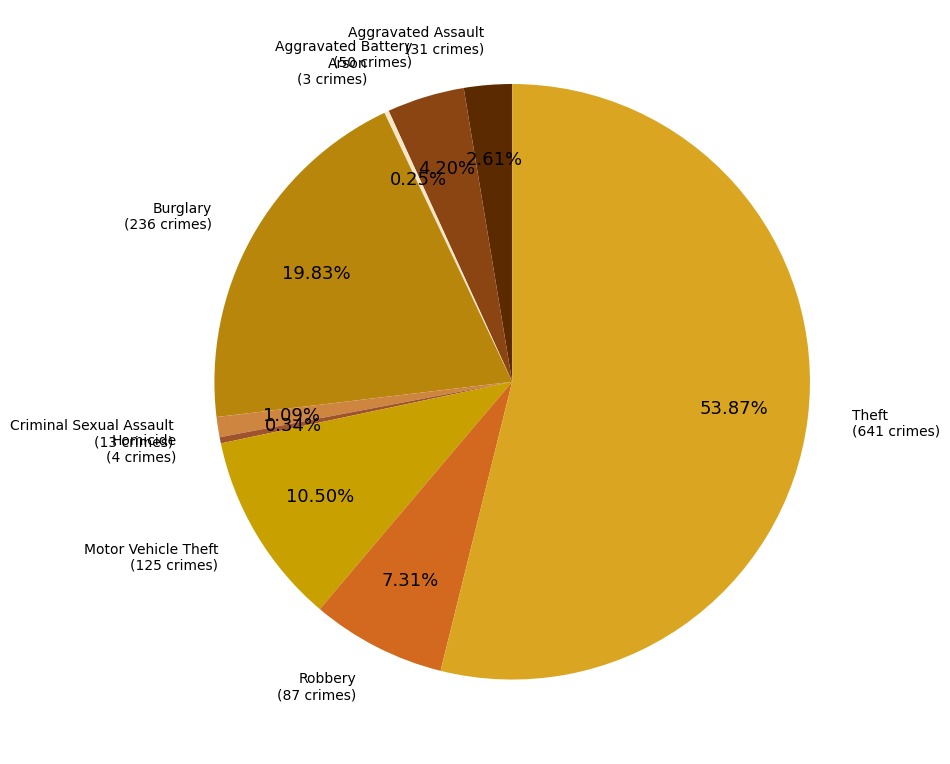

Is there a majority slice in this chart?

Yes